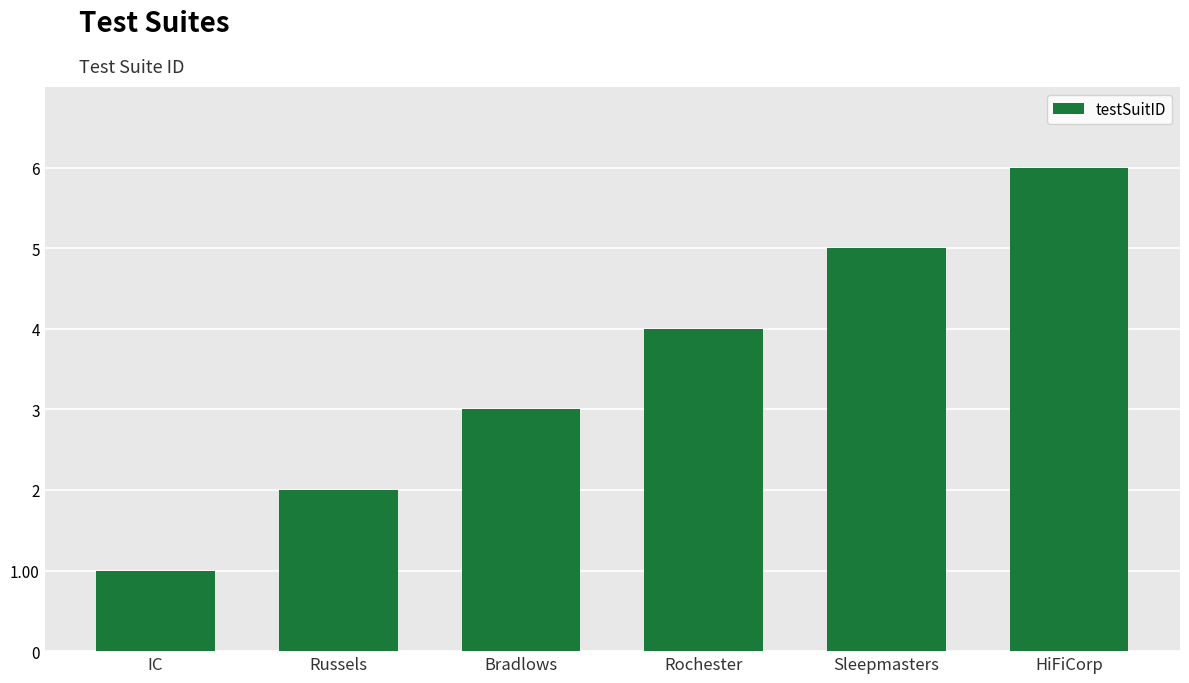

Where is the data nearest to the value 3?

Bradlows